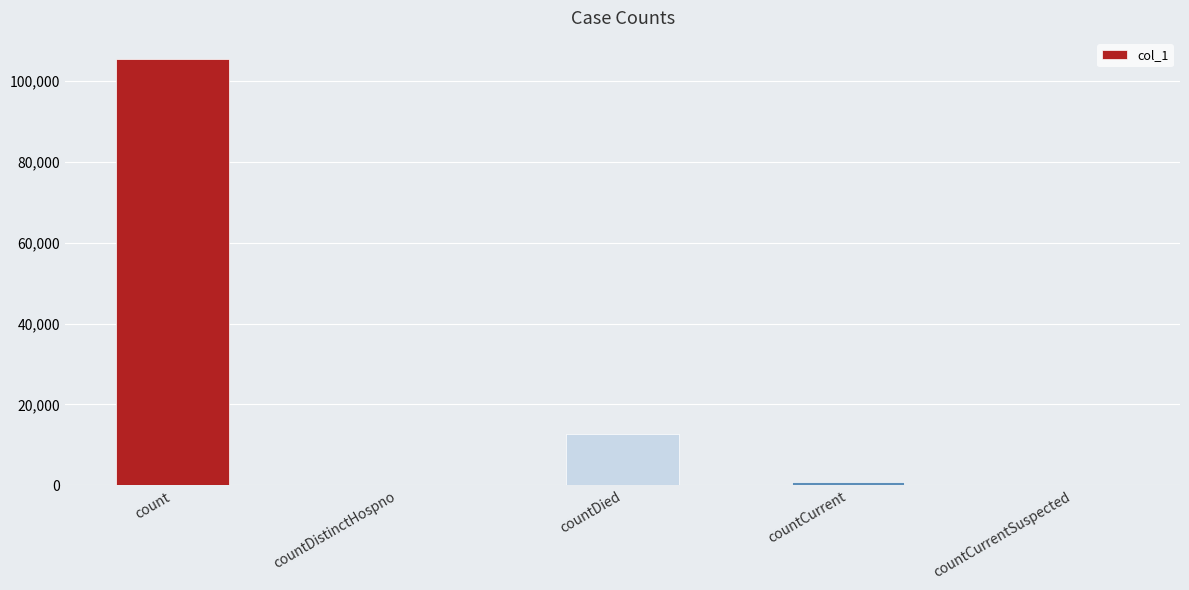

How many distinct data groups are displayed?

1